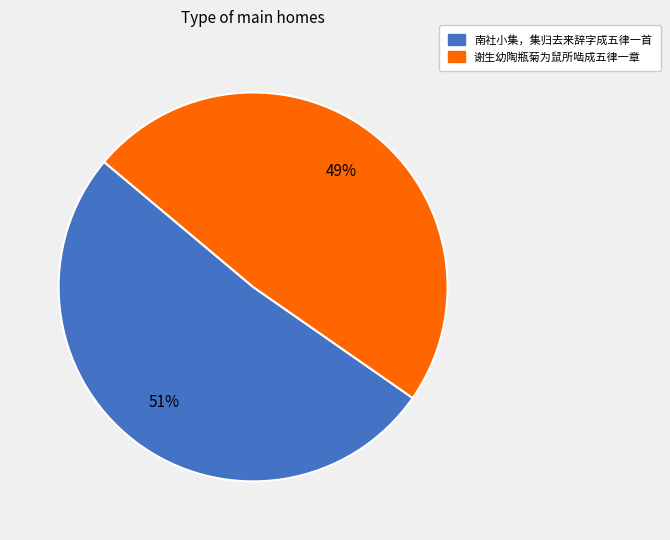

To the nearest percent, what is the average slice percentage?

50%